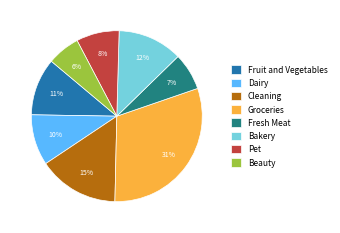

Is there any slice that represents more than half of the pie?

No